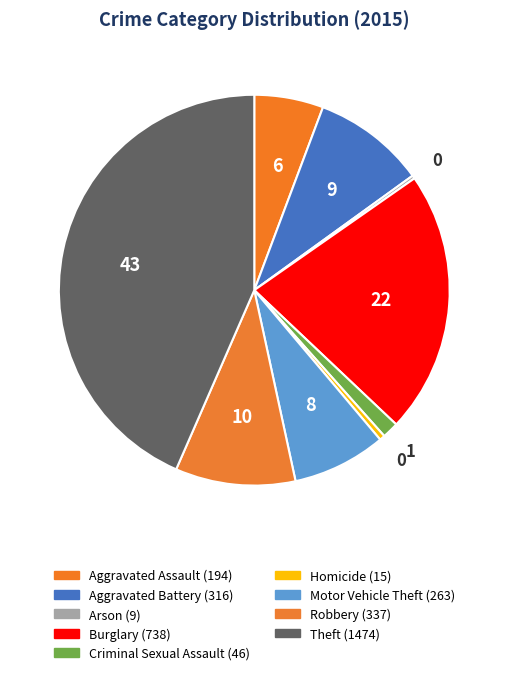

Does Aggravated Assault account for over 50% of the chart?

No